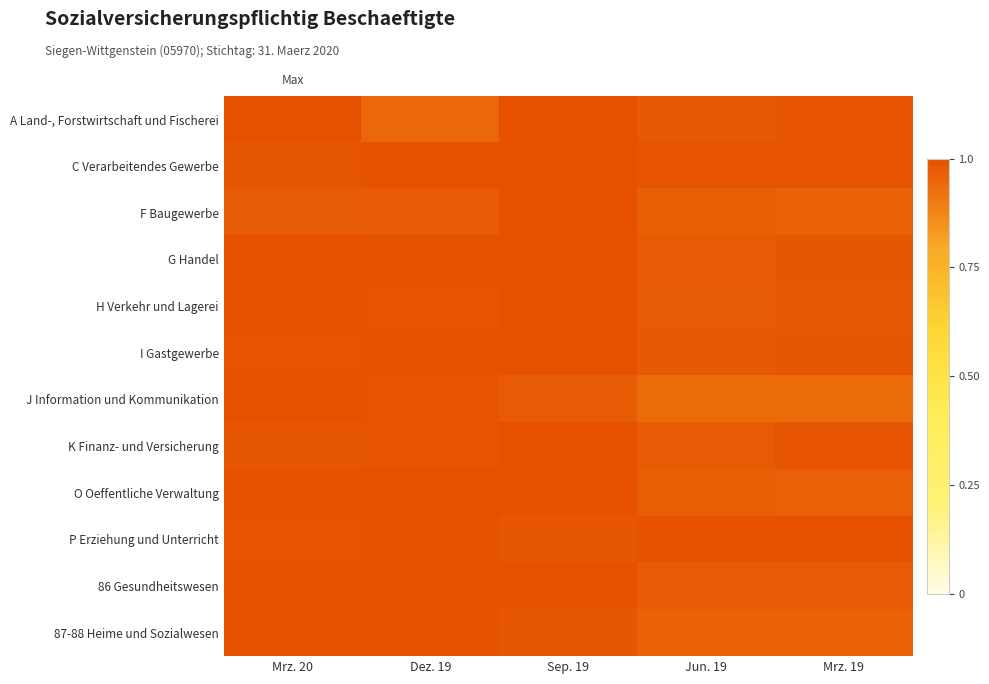

What is the total value across all series at Mrz. 19?

11.7